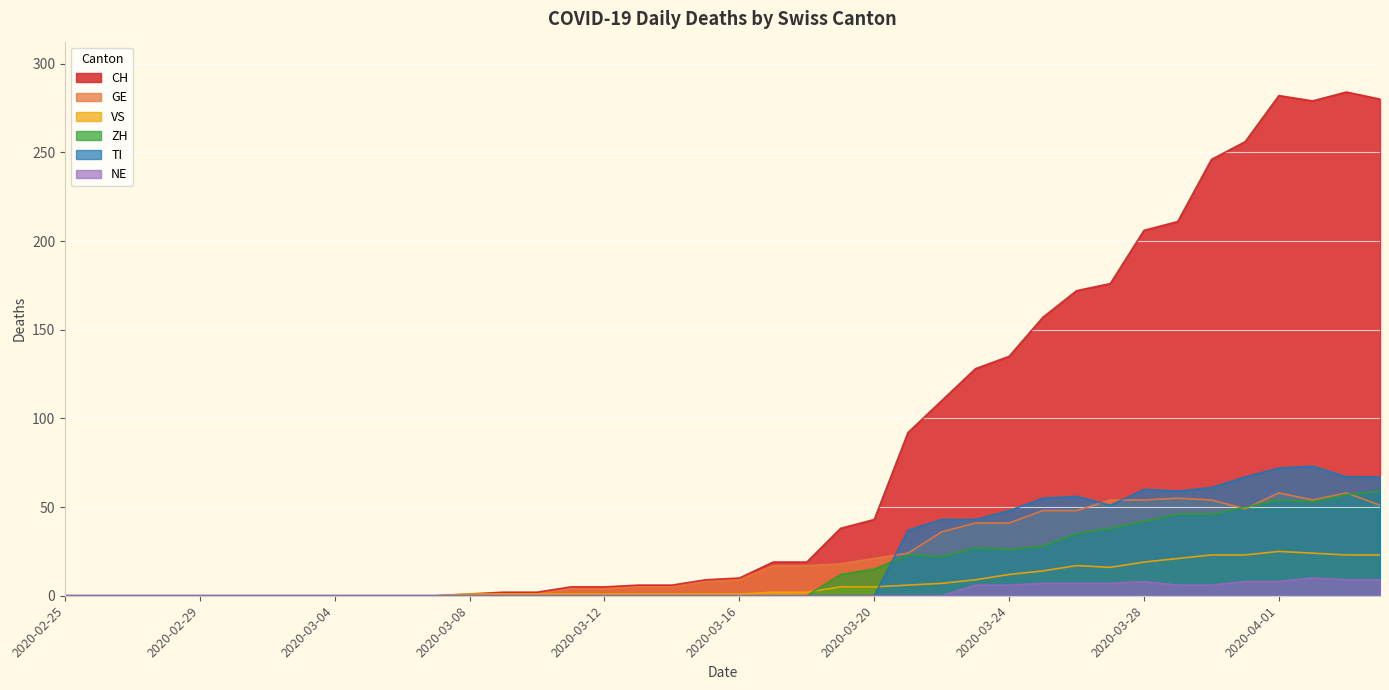

How many lines are shown in the chart?

6